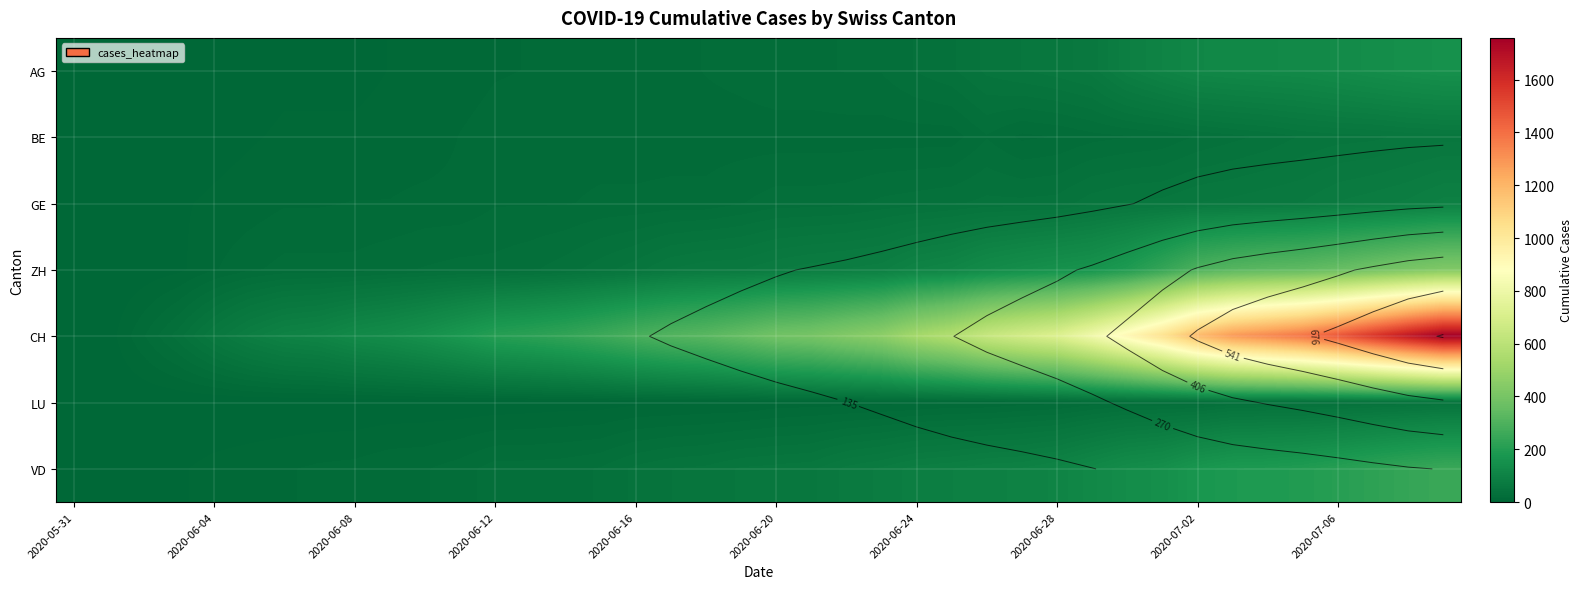

What is the approximate value of BE at 2020-06-08, to the nearest 5?

10